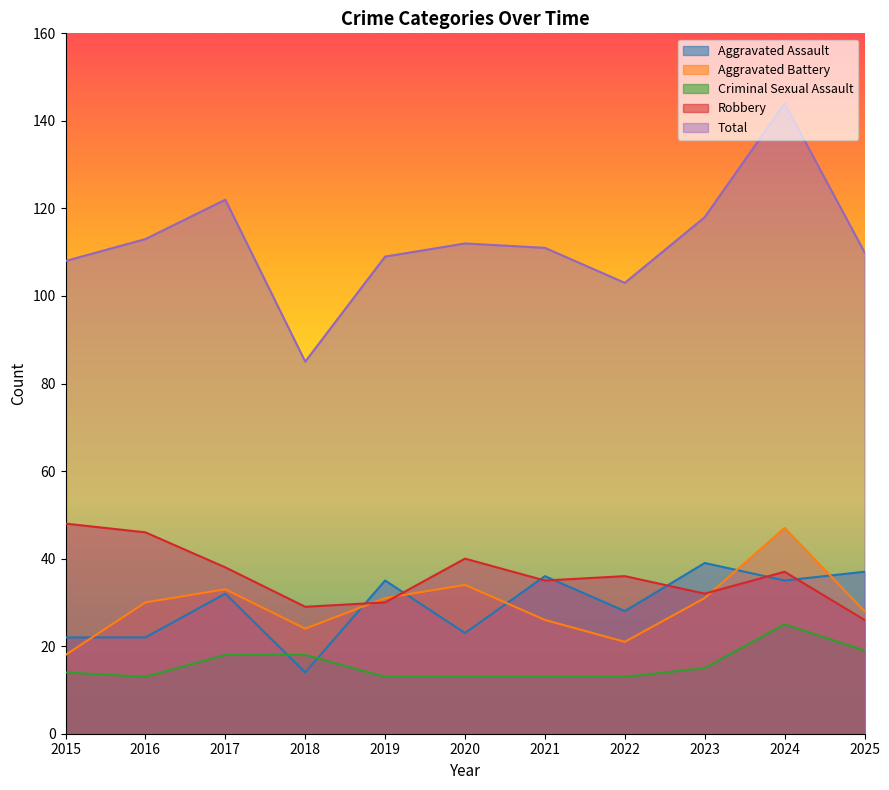

True or false: Robbery has more than 0 points higher than both neighbors.

True